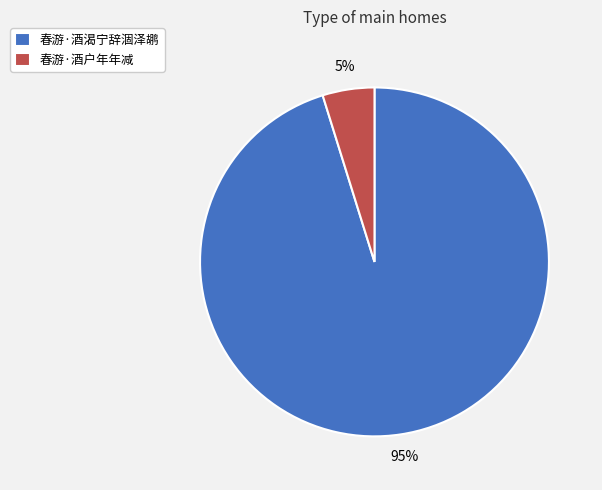

Which slice is the largest?

春游·酒渴宁辞涸泽鹕